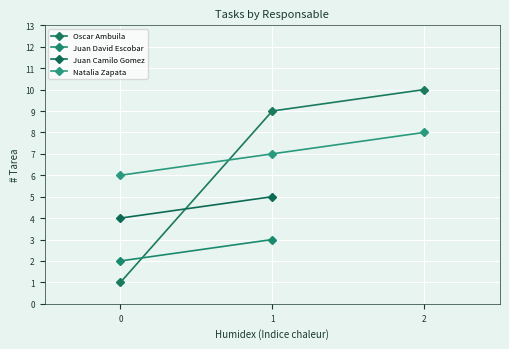

What is the difference between the maximum and minimum values in the Oscar Ambuila series?

9